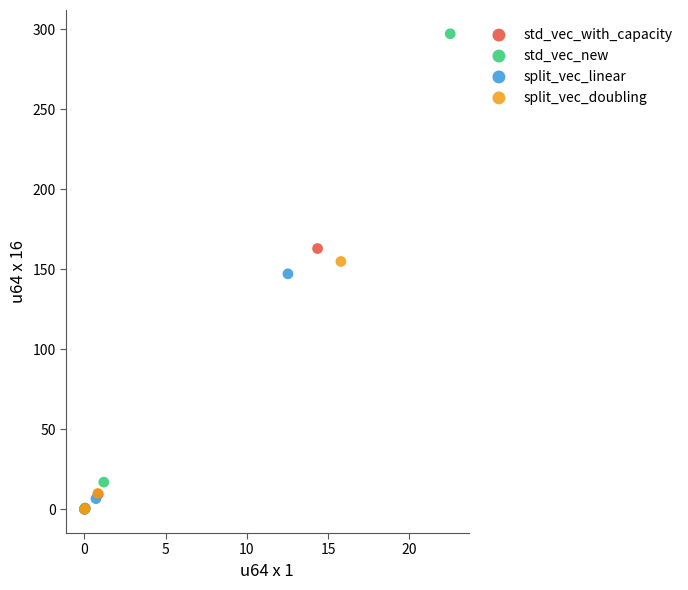

Which series contains the highest Y value?

std_vec_new